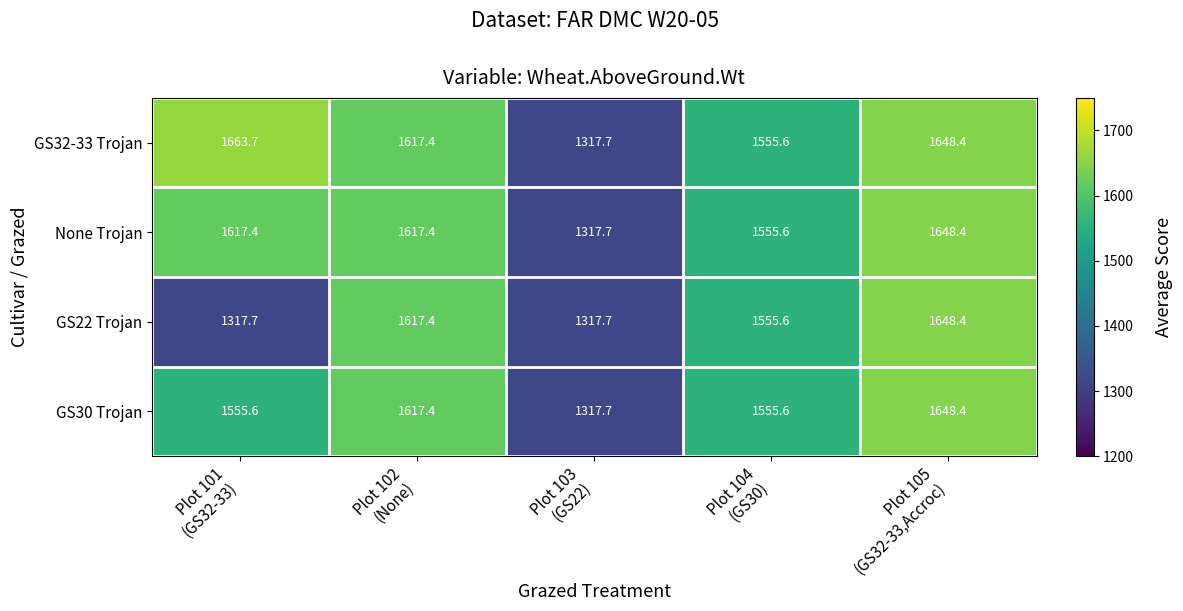

Count the number of categories in the chart.

5